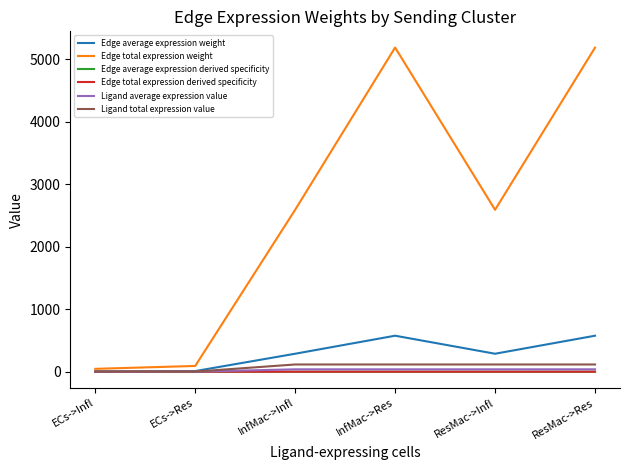

What is the sum of all Edge total expression weight values?

15696.6